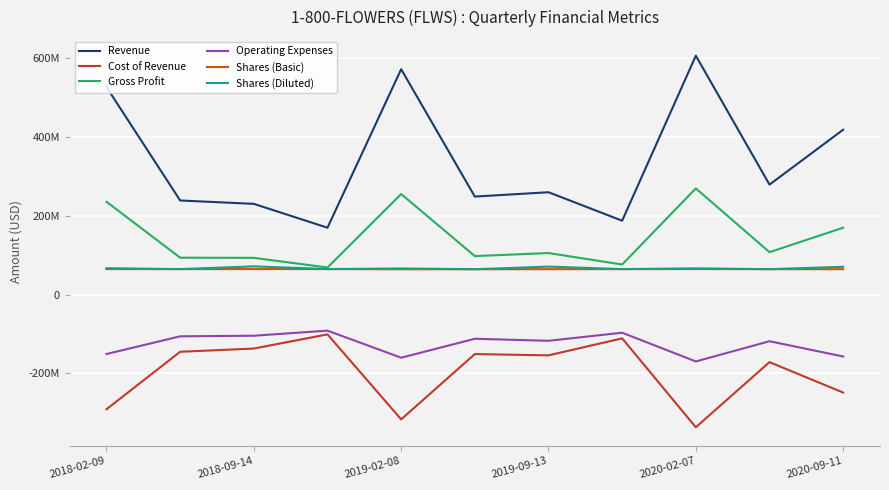

What are all the series names shown in the legend?

Revenue, Cost of Revenue, Gross Profit, Operating Expenses, Shares (Basic), Shares (Diluted)